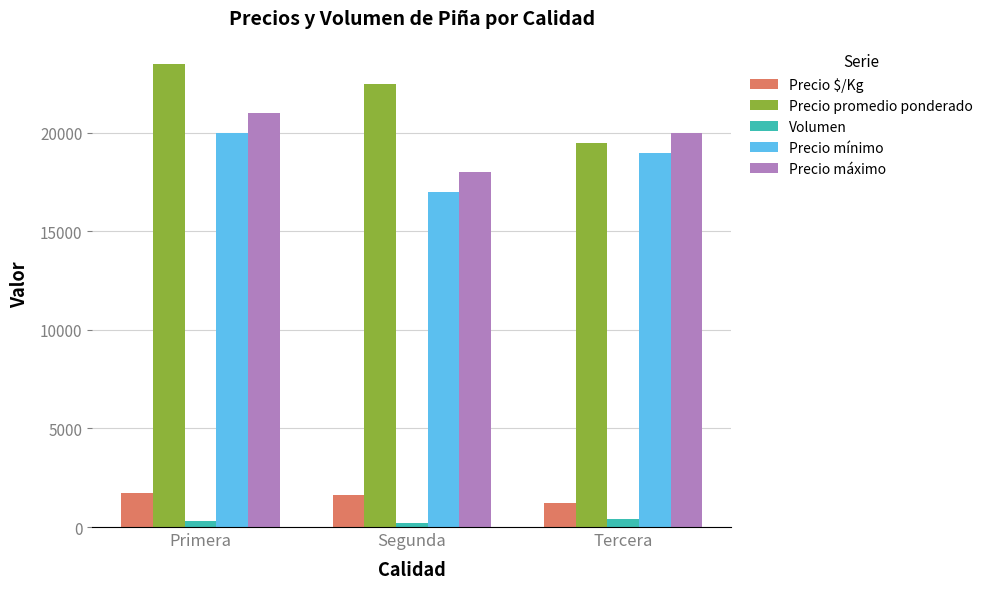

Is the value of Precio mínimo at Segunda greater than the value of Precio máximo at Tercera?

No